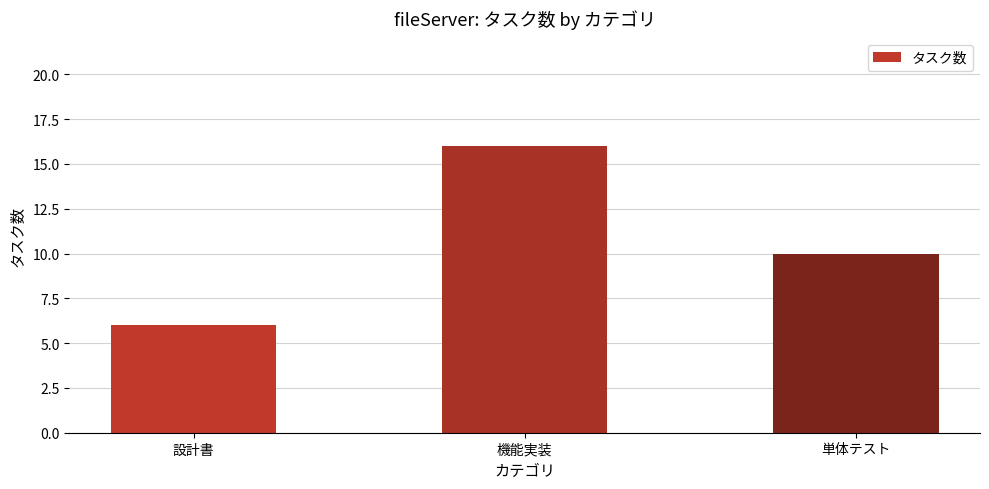

What is the change in value from 設計書 to 単体テスト?

+4